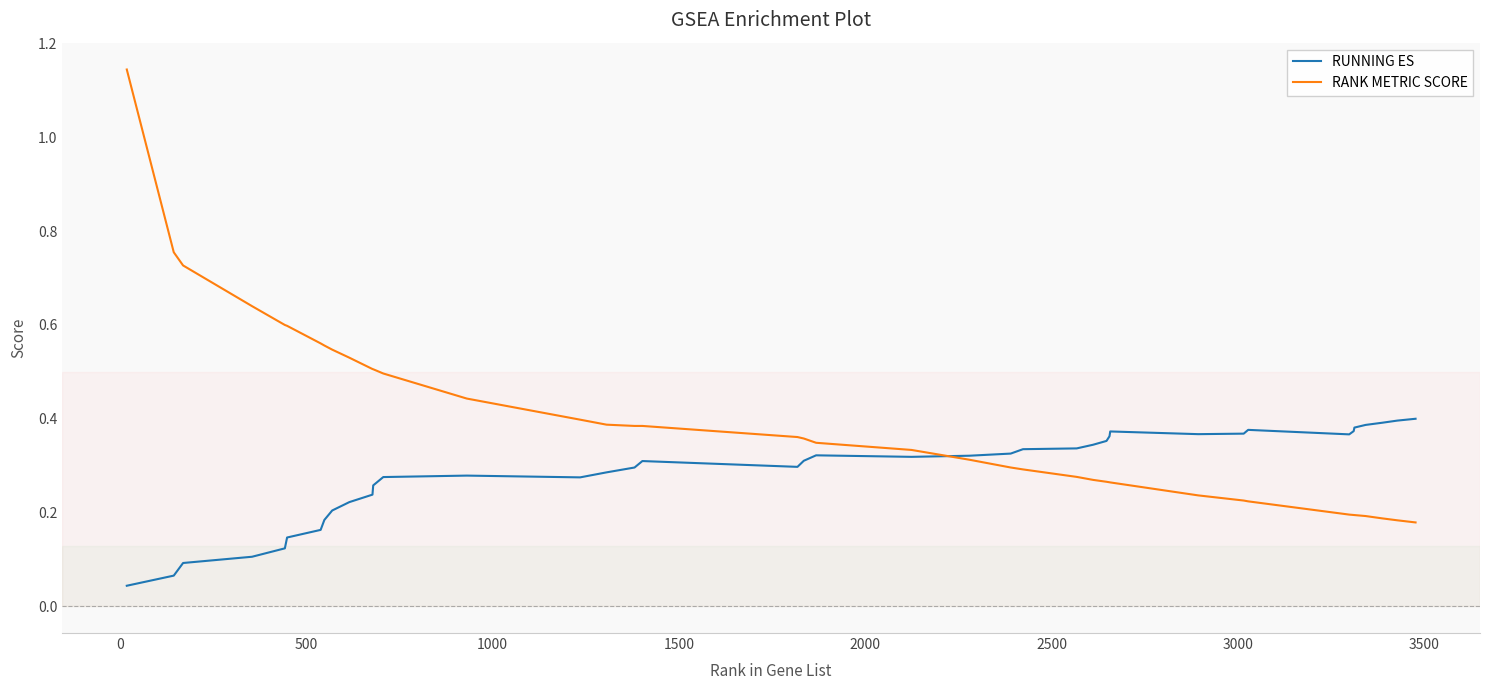

Which series has the widest spread of values?

RANK METRIC SCORE